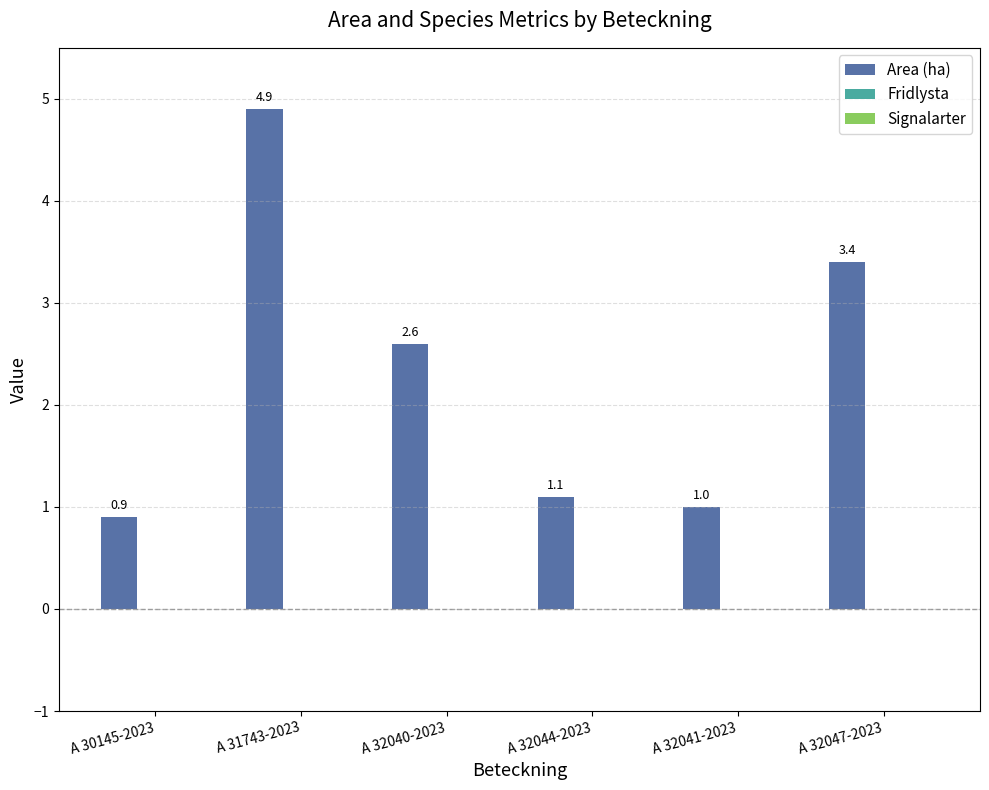

Which category has the highest value across all series?

A 31743-2023